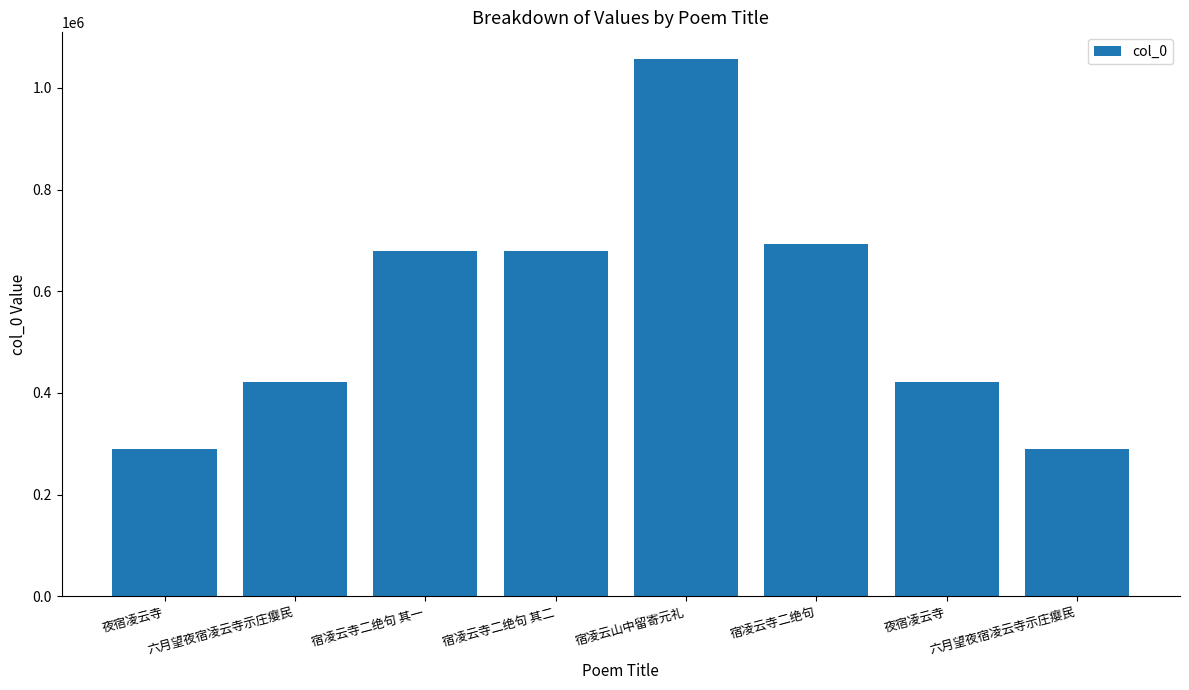

What is the minimum value shown in the chart?

288977